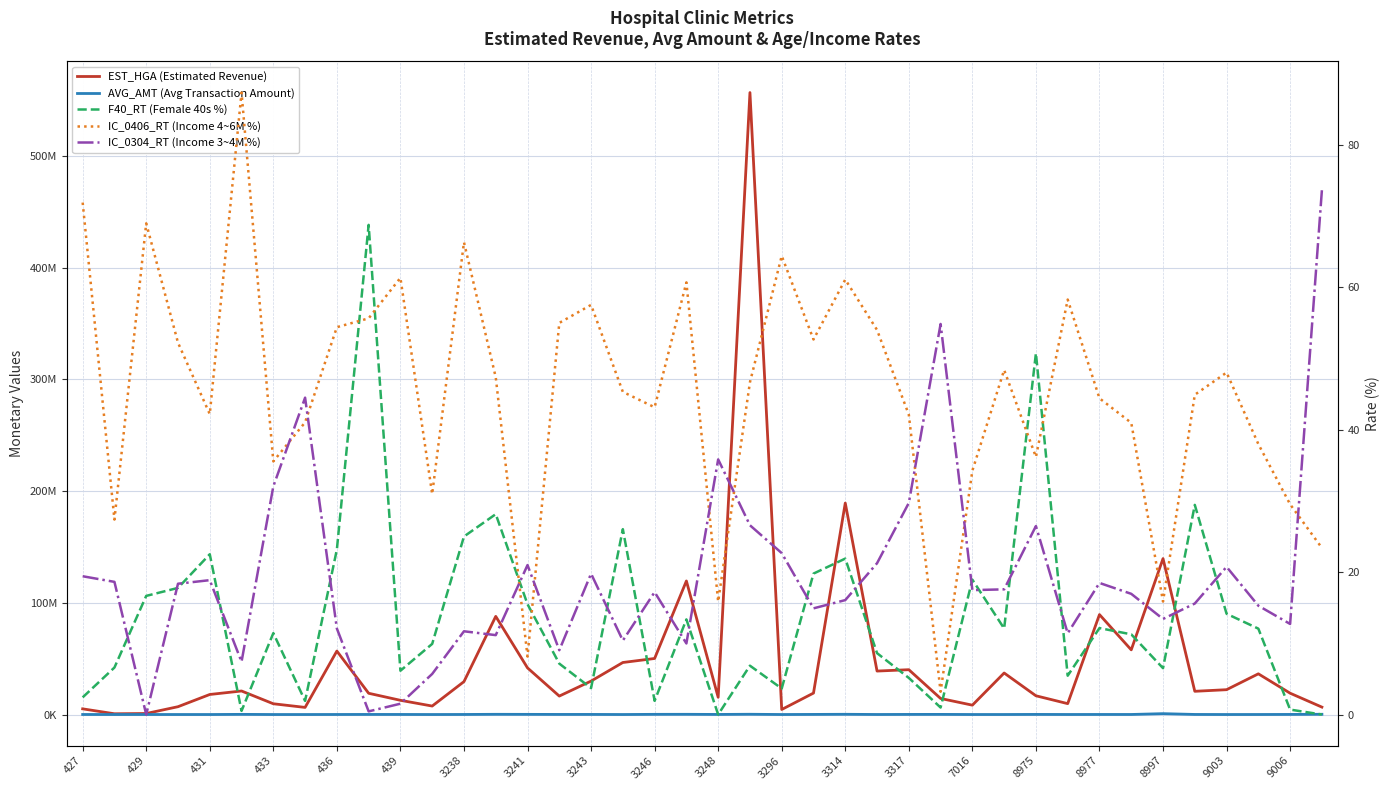

In EST_HGA (Estimated Revenue), how many points are lower than both neighbors (excluding endpoints)?

11